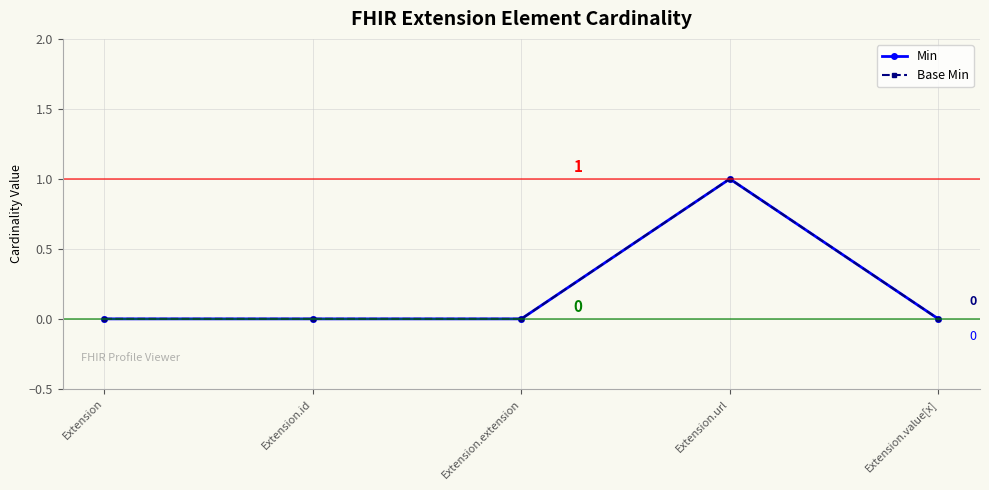

What is the highest value of the Base Min series?

1